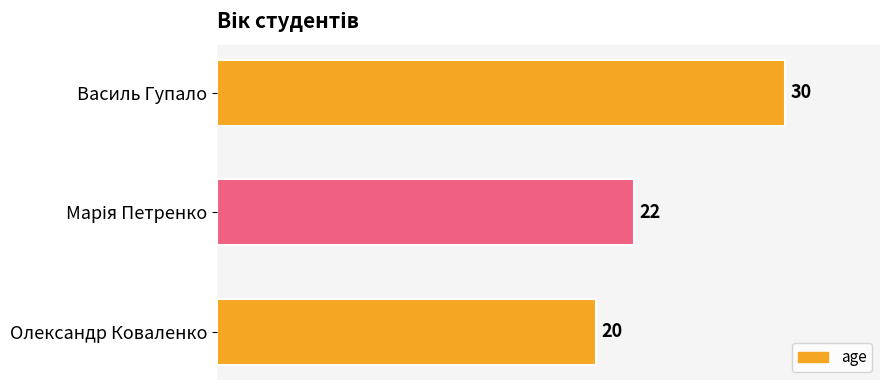

What is the smallest value displayed?

20